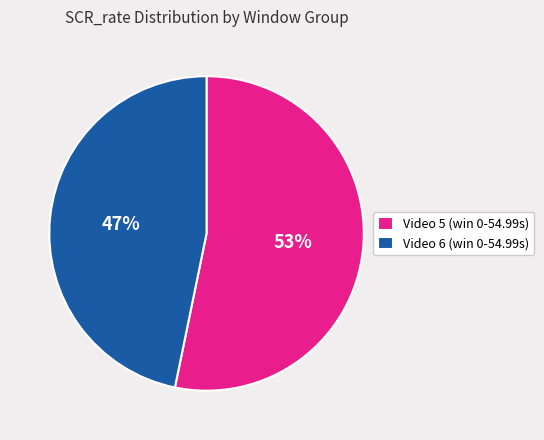

Combined, do Video 6 (win 0-54.99s) and Video 5 (win 0-54.99s) account for over 50%?

Yes